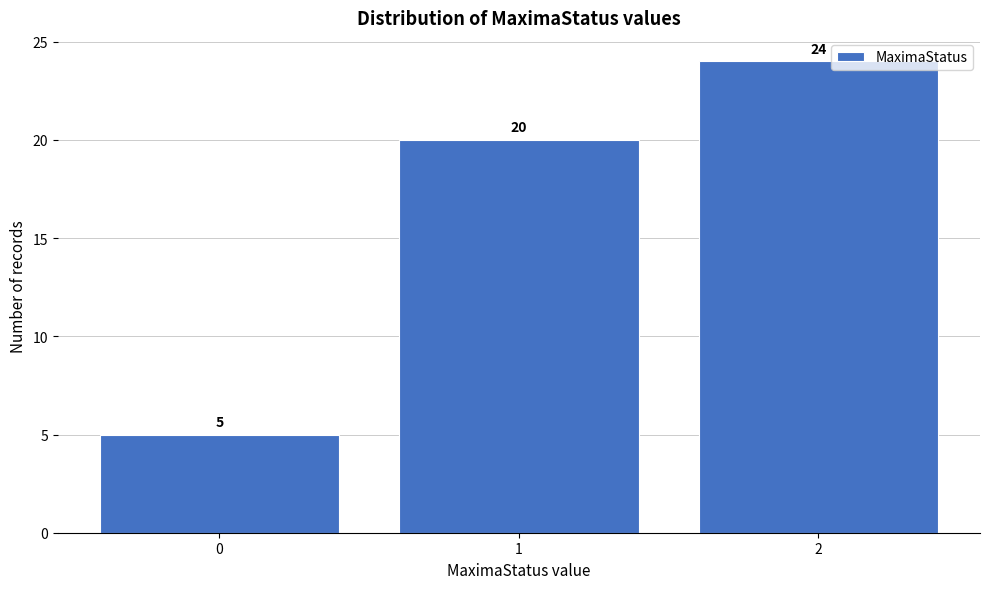

Reading left to right, what are all the values shown in this chart?

5	20	24